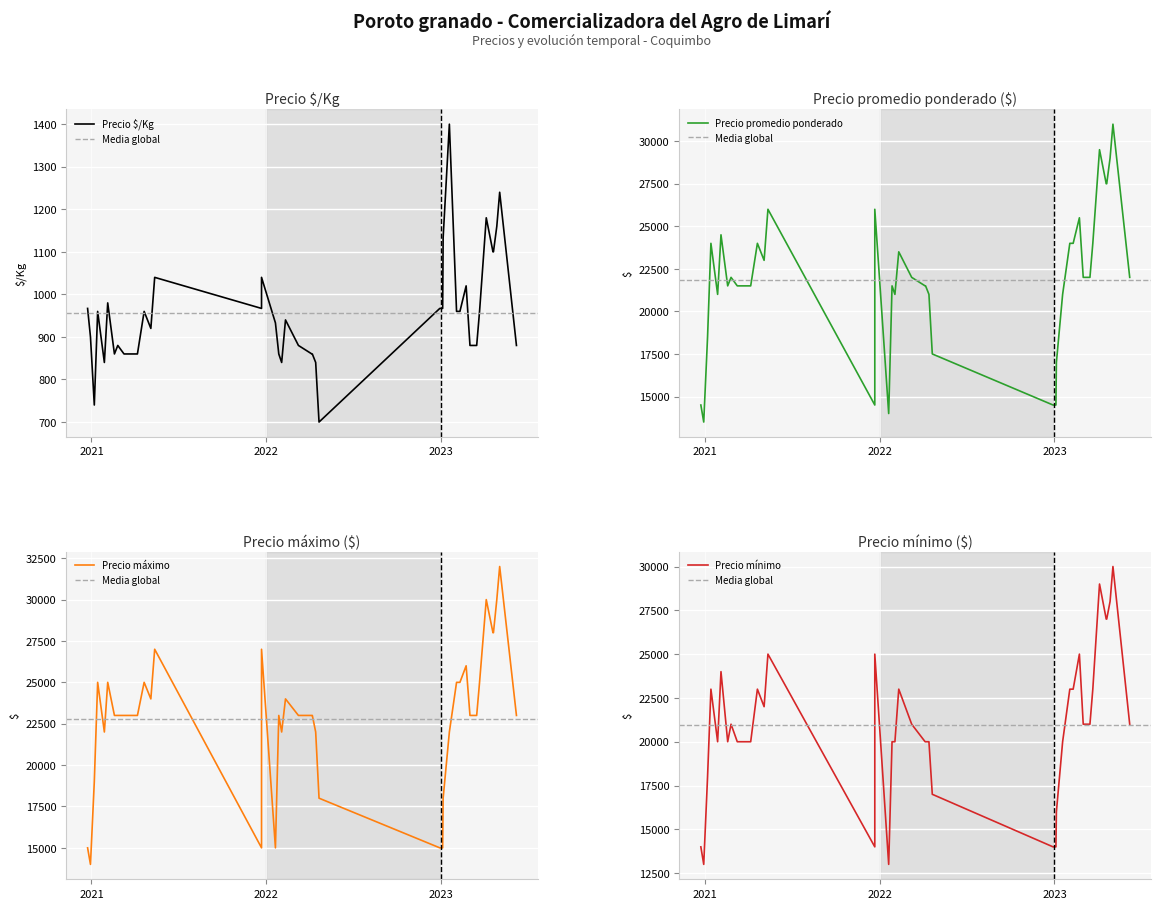

True or false: Precio máximo and Precio mínimo intersect in this chart.

False